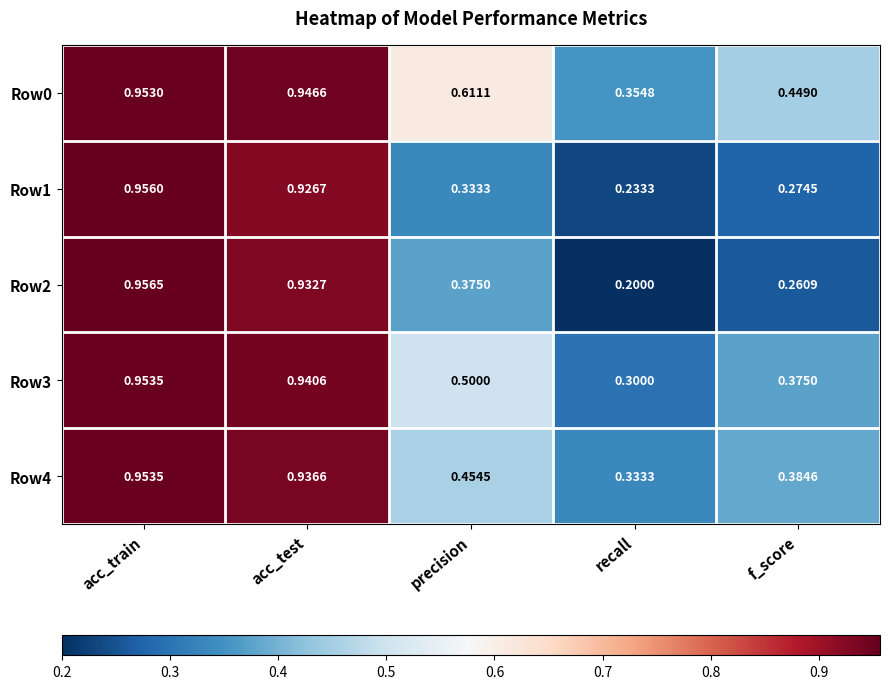

Where is Row4 nearest to the value 0?

recall